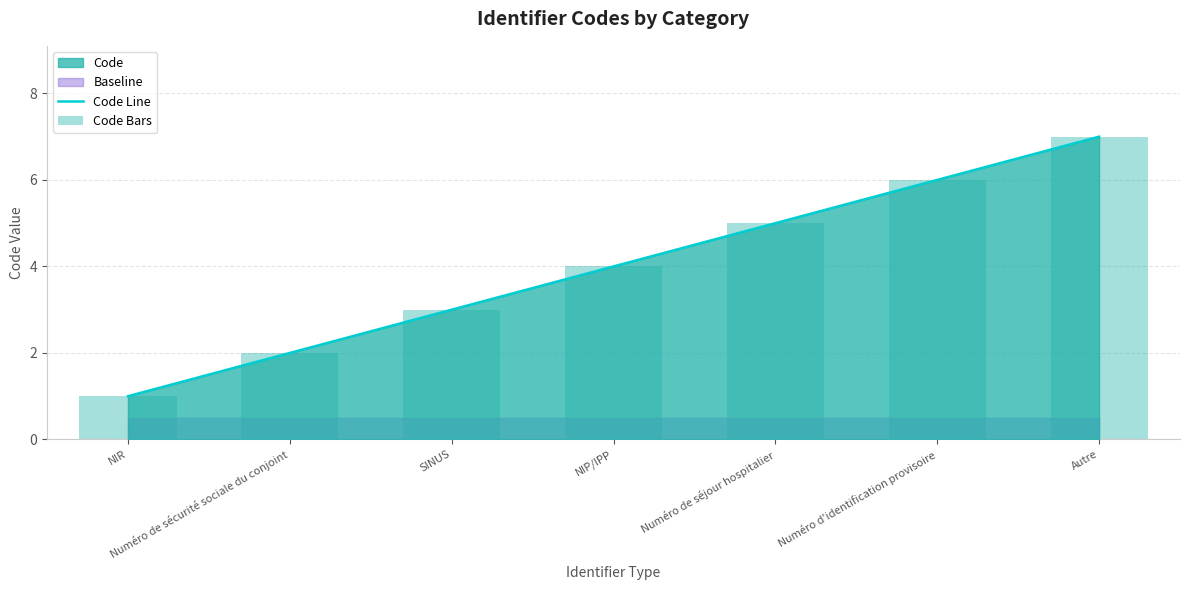

Reading left to right, list all the values displayed in this chart.

Code Line: 1	2	3	4	5	6	7
Code Bars: 1	2	3	4	5	6	7